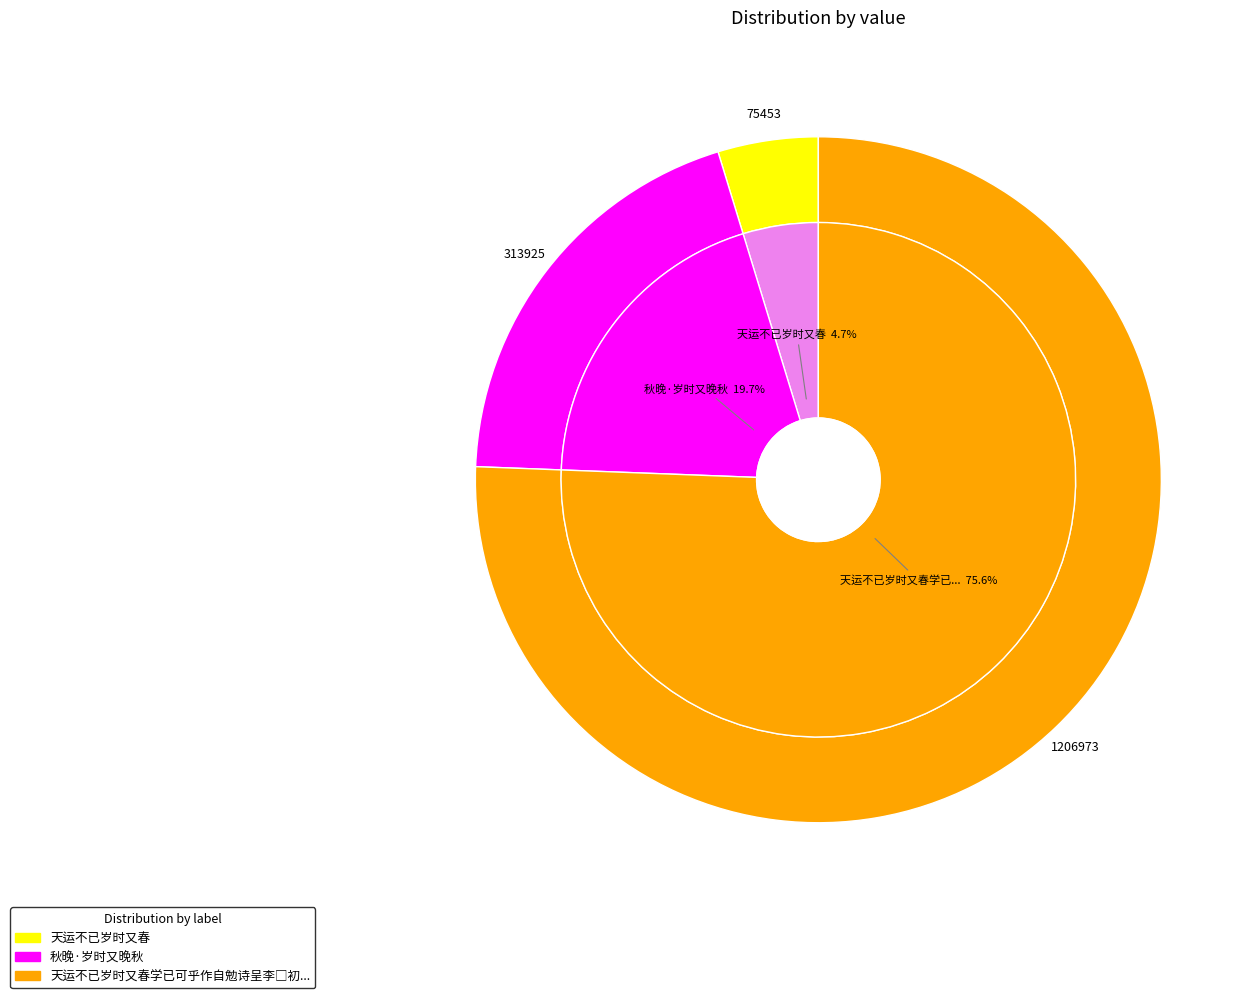

How many segments does this pie chart have?

3